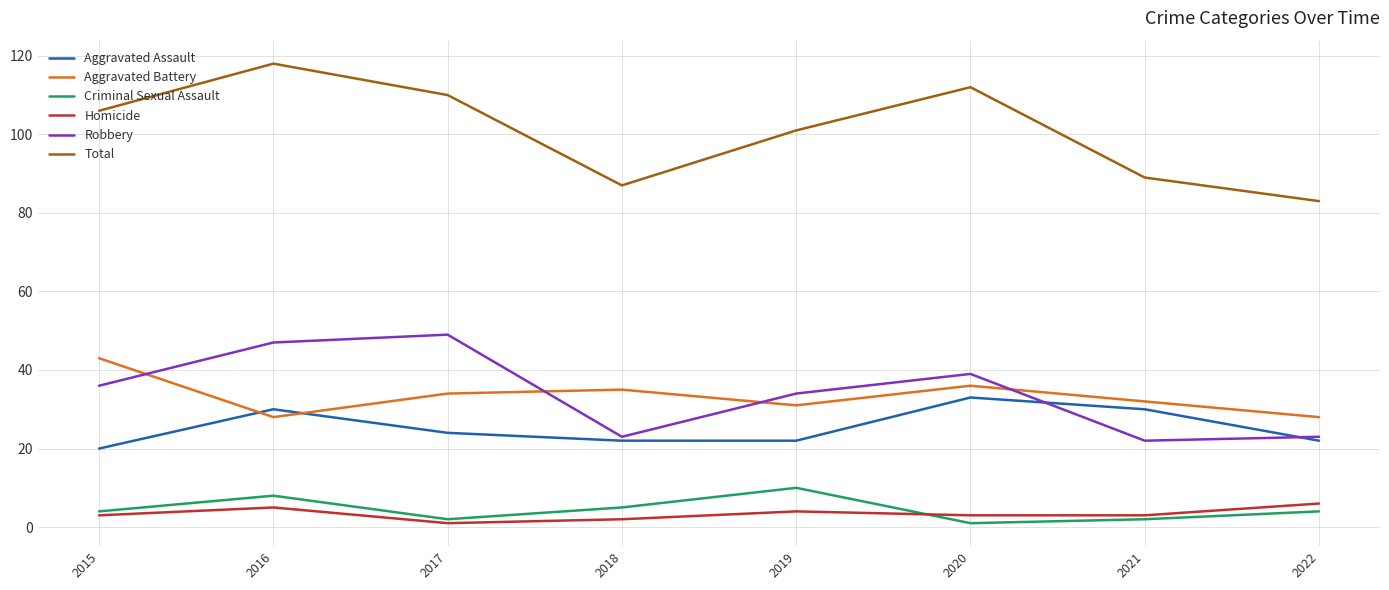

What is the maximum value shown in the chart?

118